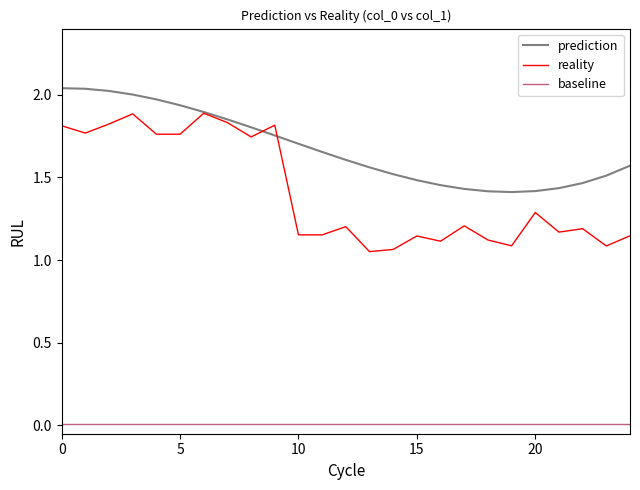

Which series has the widest spread of values?

reality